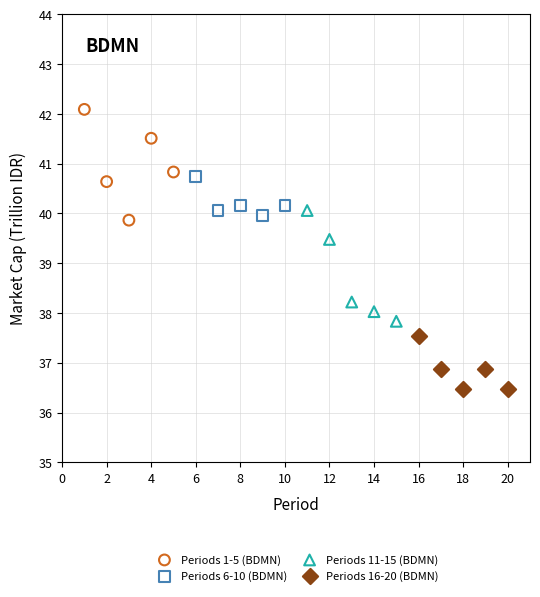

What are all the series names shown in the legend?

Periods 1-5 (BDMN), Periods 6-10 (BDMN), Periods 11-15 (BDMN), Periods 16-20 (BDMN)